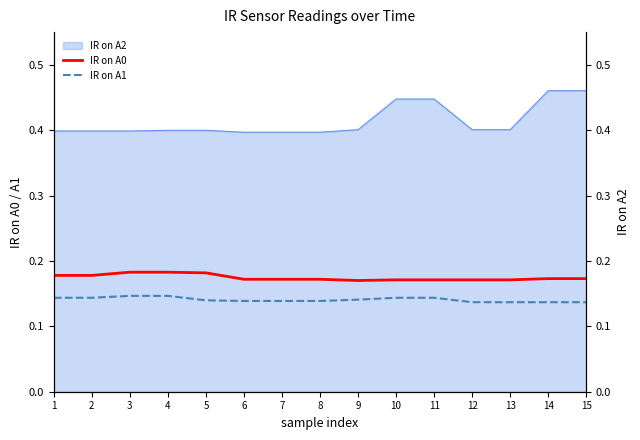

Does the chart display data point markers on the line(s)?

No